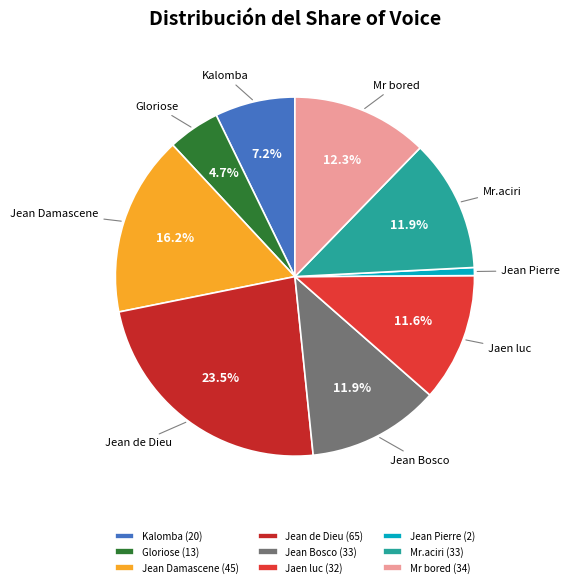

Which has a higher value, Jean Bosco or Jean Pierre?

Jean Bosco